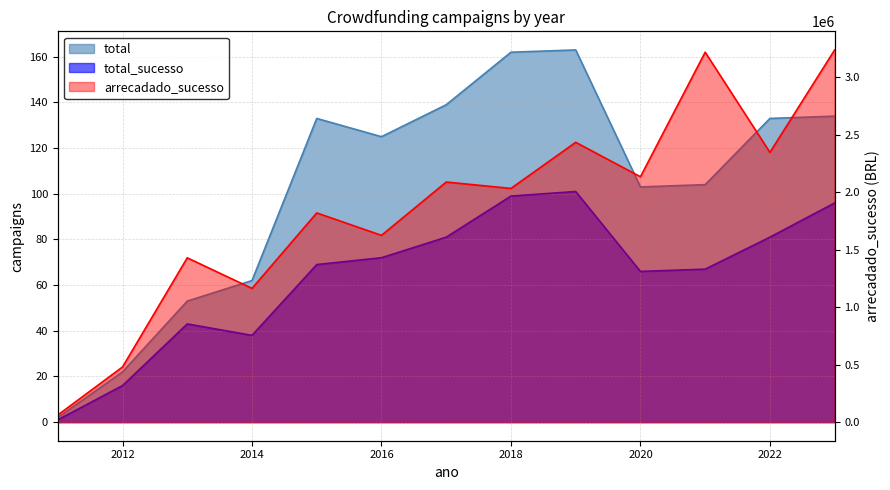

How many interior local peaks does the total_sucesso series have?

2